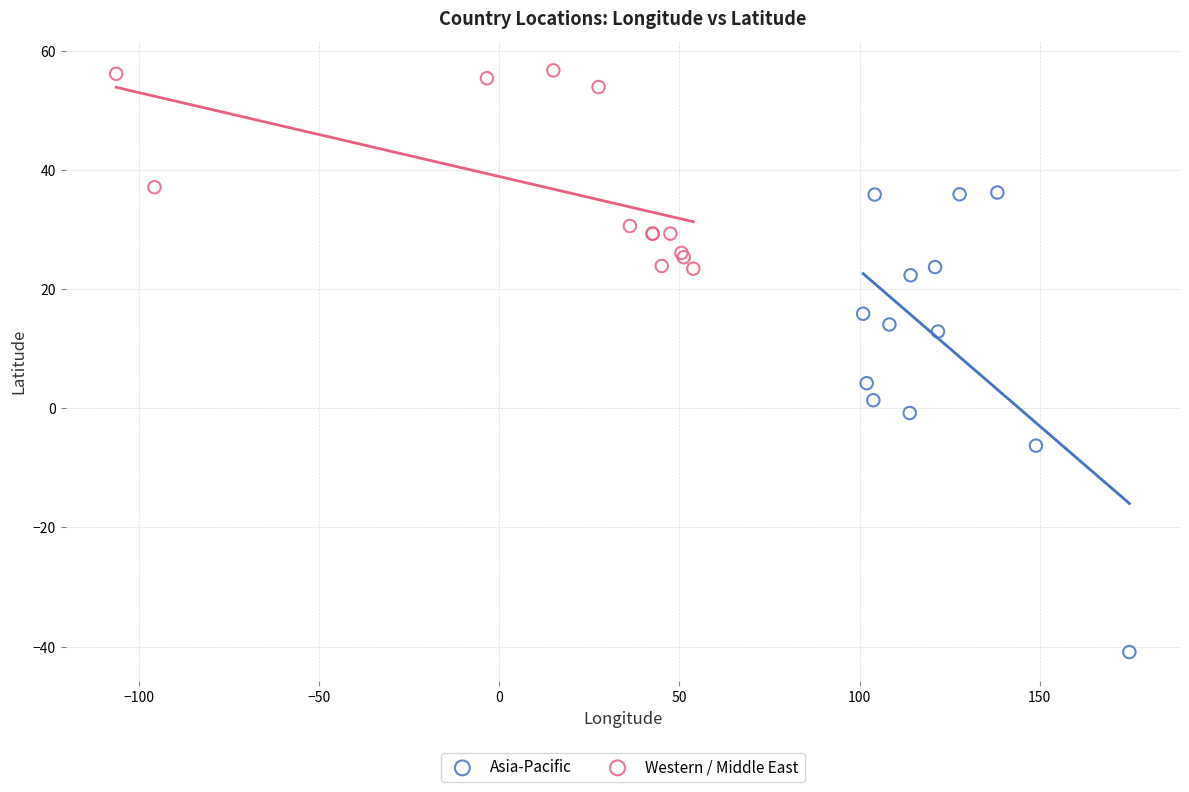

Which series reaches the minimum Y coordinate?

Asia-Pacific